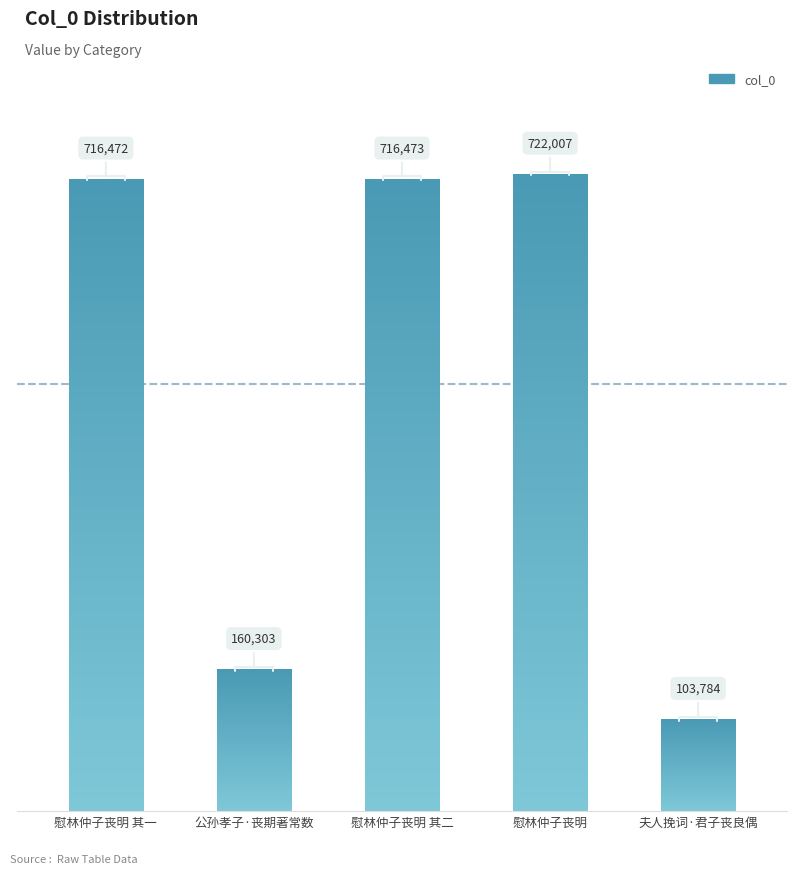

How many bars are there in total?

5